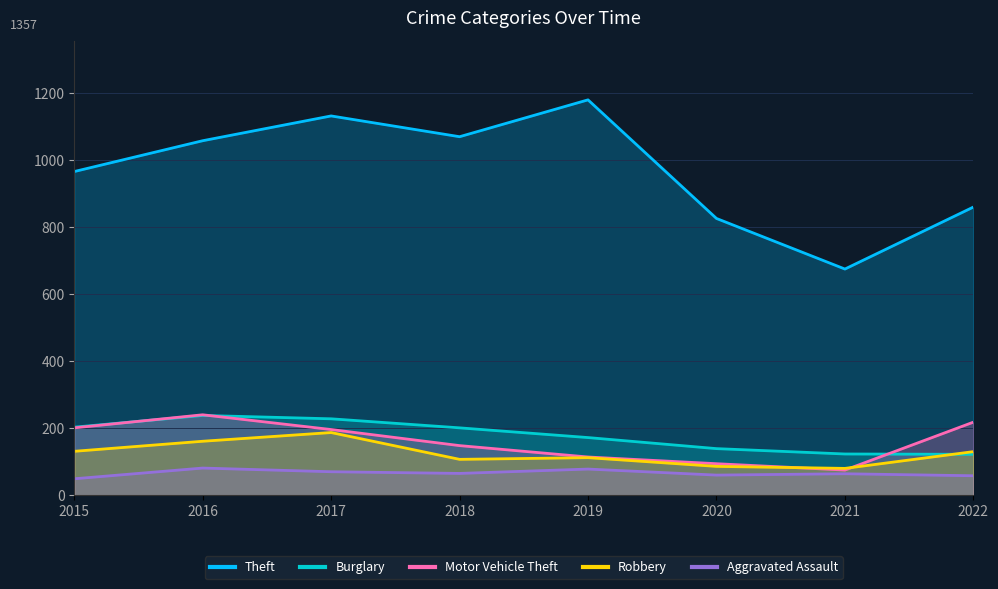

The value of Motor Vehicle Theft at 2021 is 37. True or false?

False